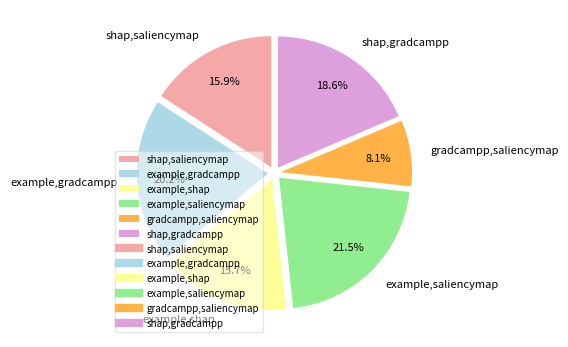

To the nearest percent, what is the average slice percentage?

17%